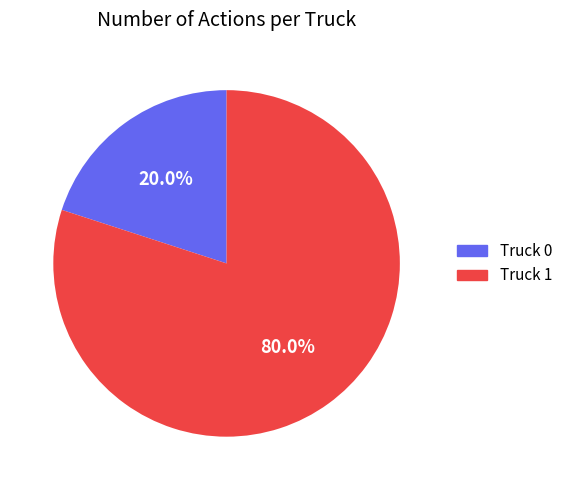

To the nearest percent, what portion does Truck 0 represent?

20%